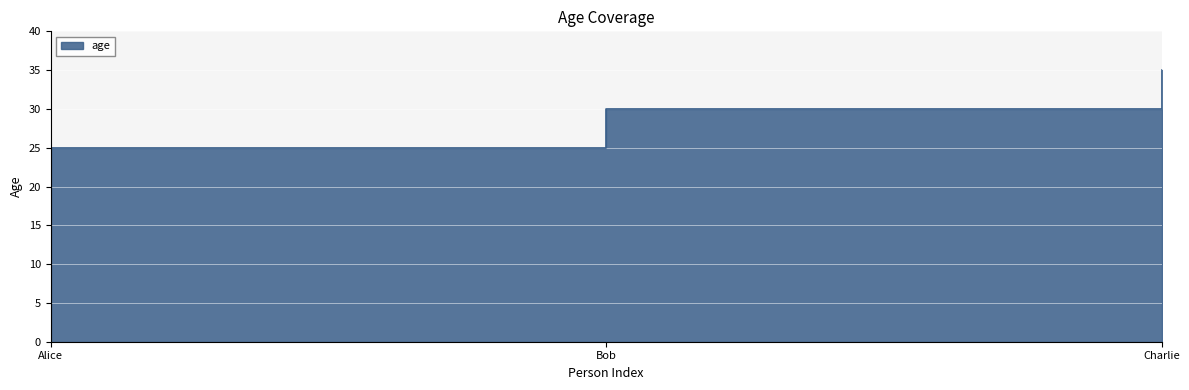

Between Alice and Bob, which is larger?

Bob